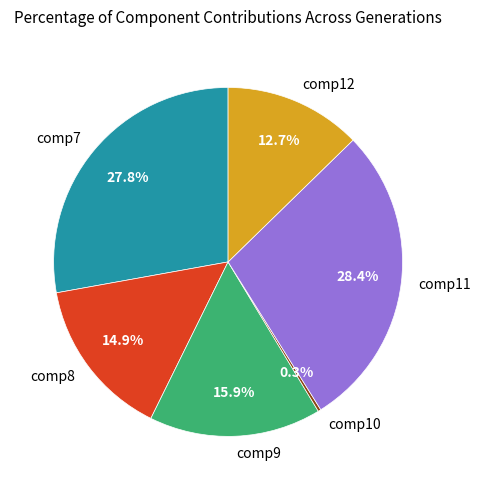

Does any single category account for the majority?

No